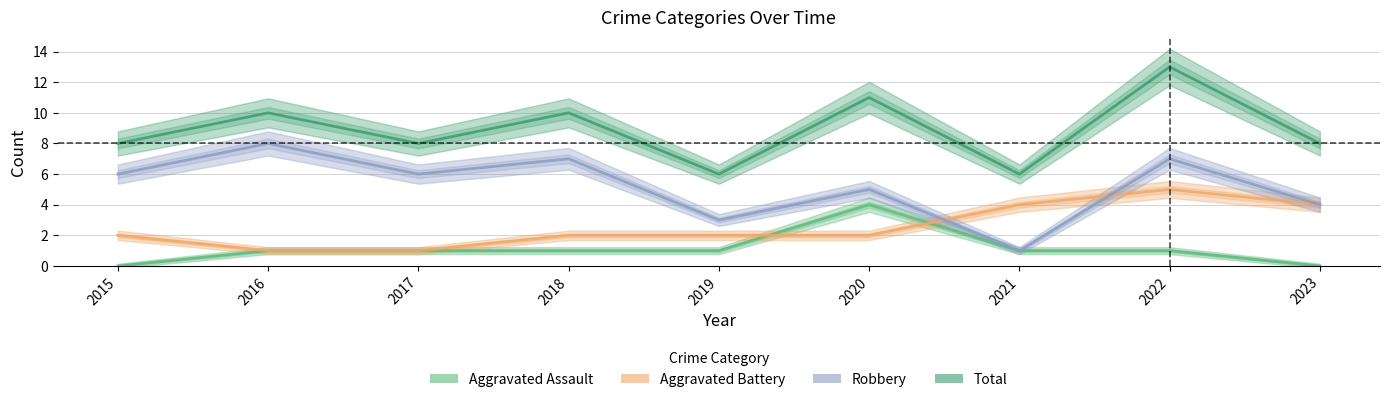

Rank the categories by Total value from lowest to highest.

2019, 2021, 2015, 2017, 2023, 2016, 2018, 2020, 2022